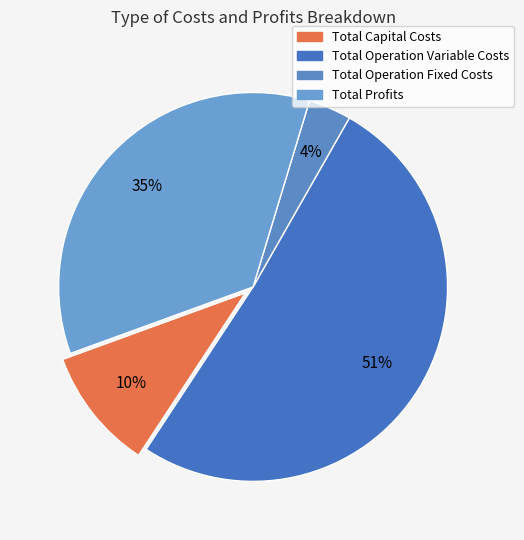

What percentage is the Total Operation Variable Costs slice, to the nearest percent?

51%